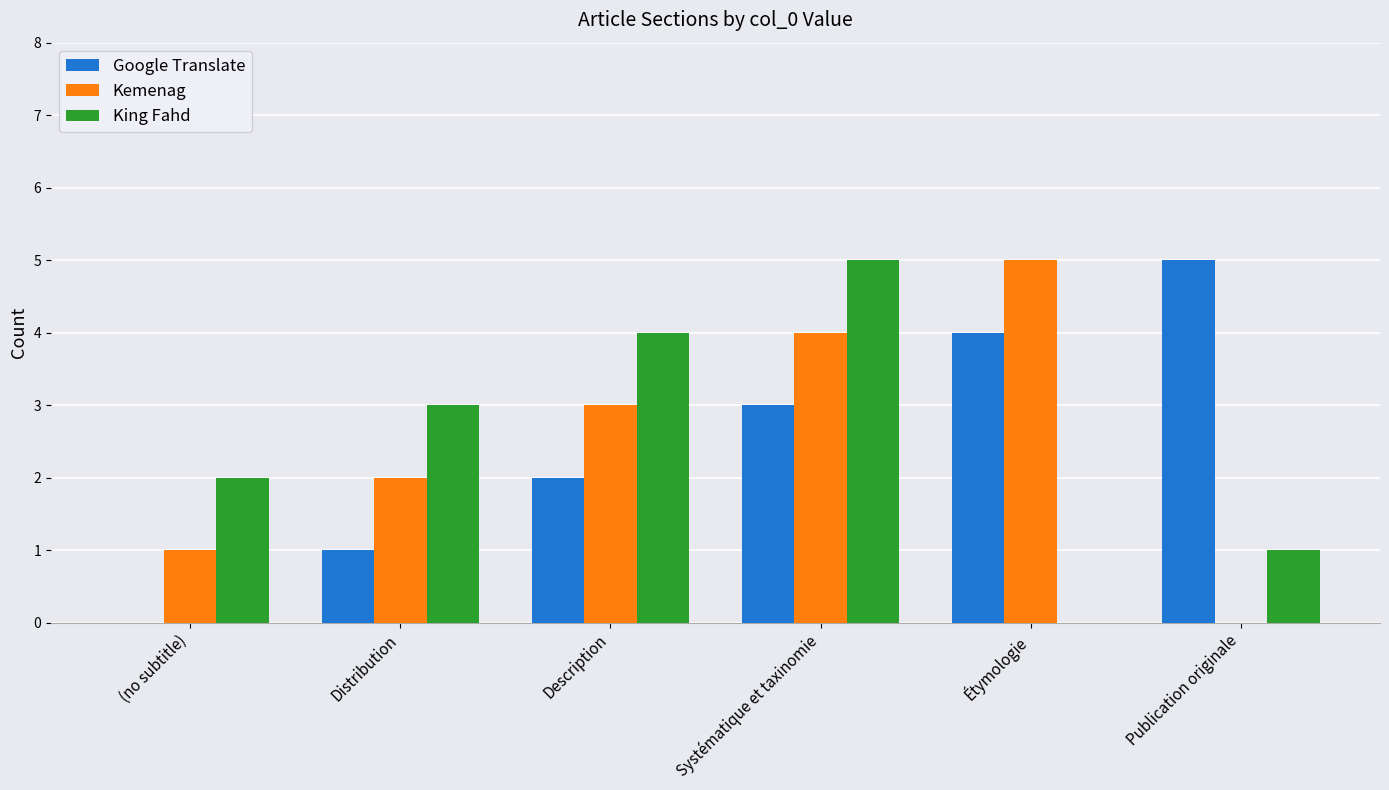

What is the highest value of the Google Translate series?

5